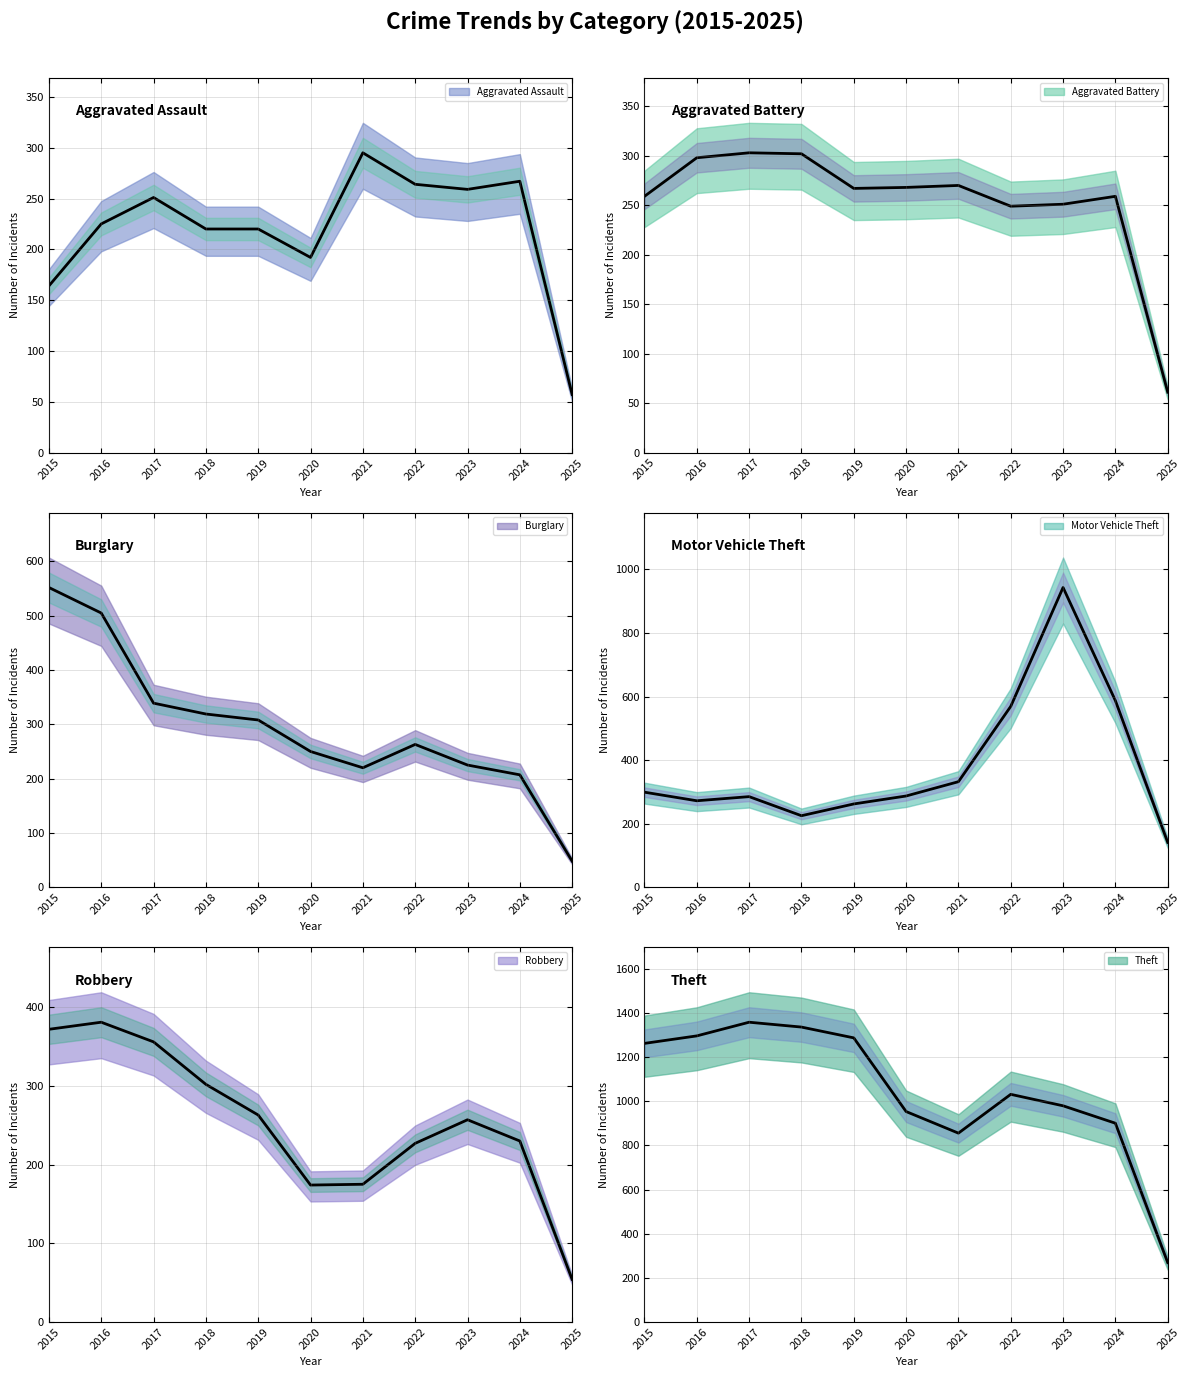

What is the value of the Motor Vehicle Theft point at the 6th from the left?

287